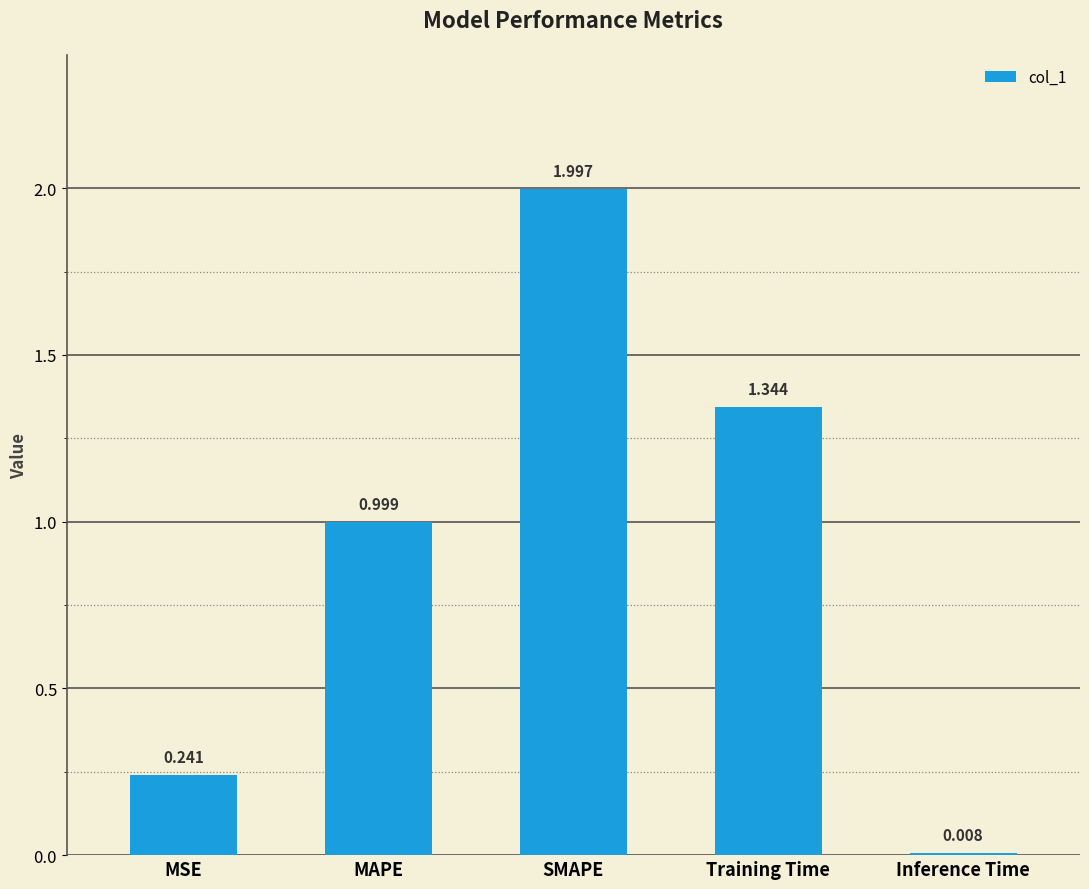

Does the chart contain any negative values?

No